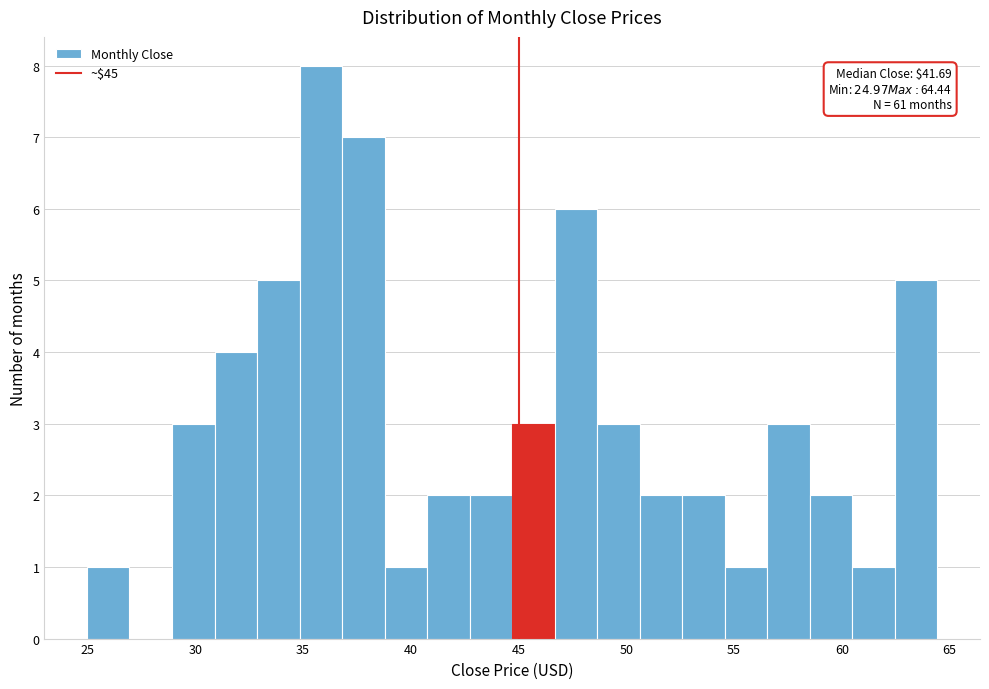

Around what value on the x-axis is the tallest bar? Give the approximate position of its centre, as read against the axis.

36.0